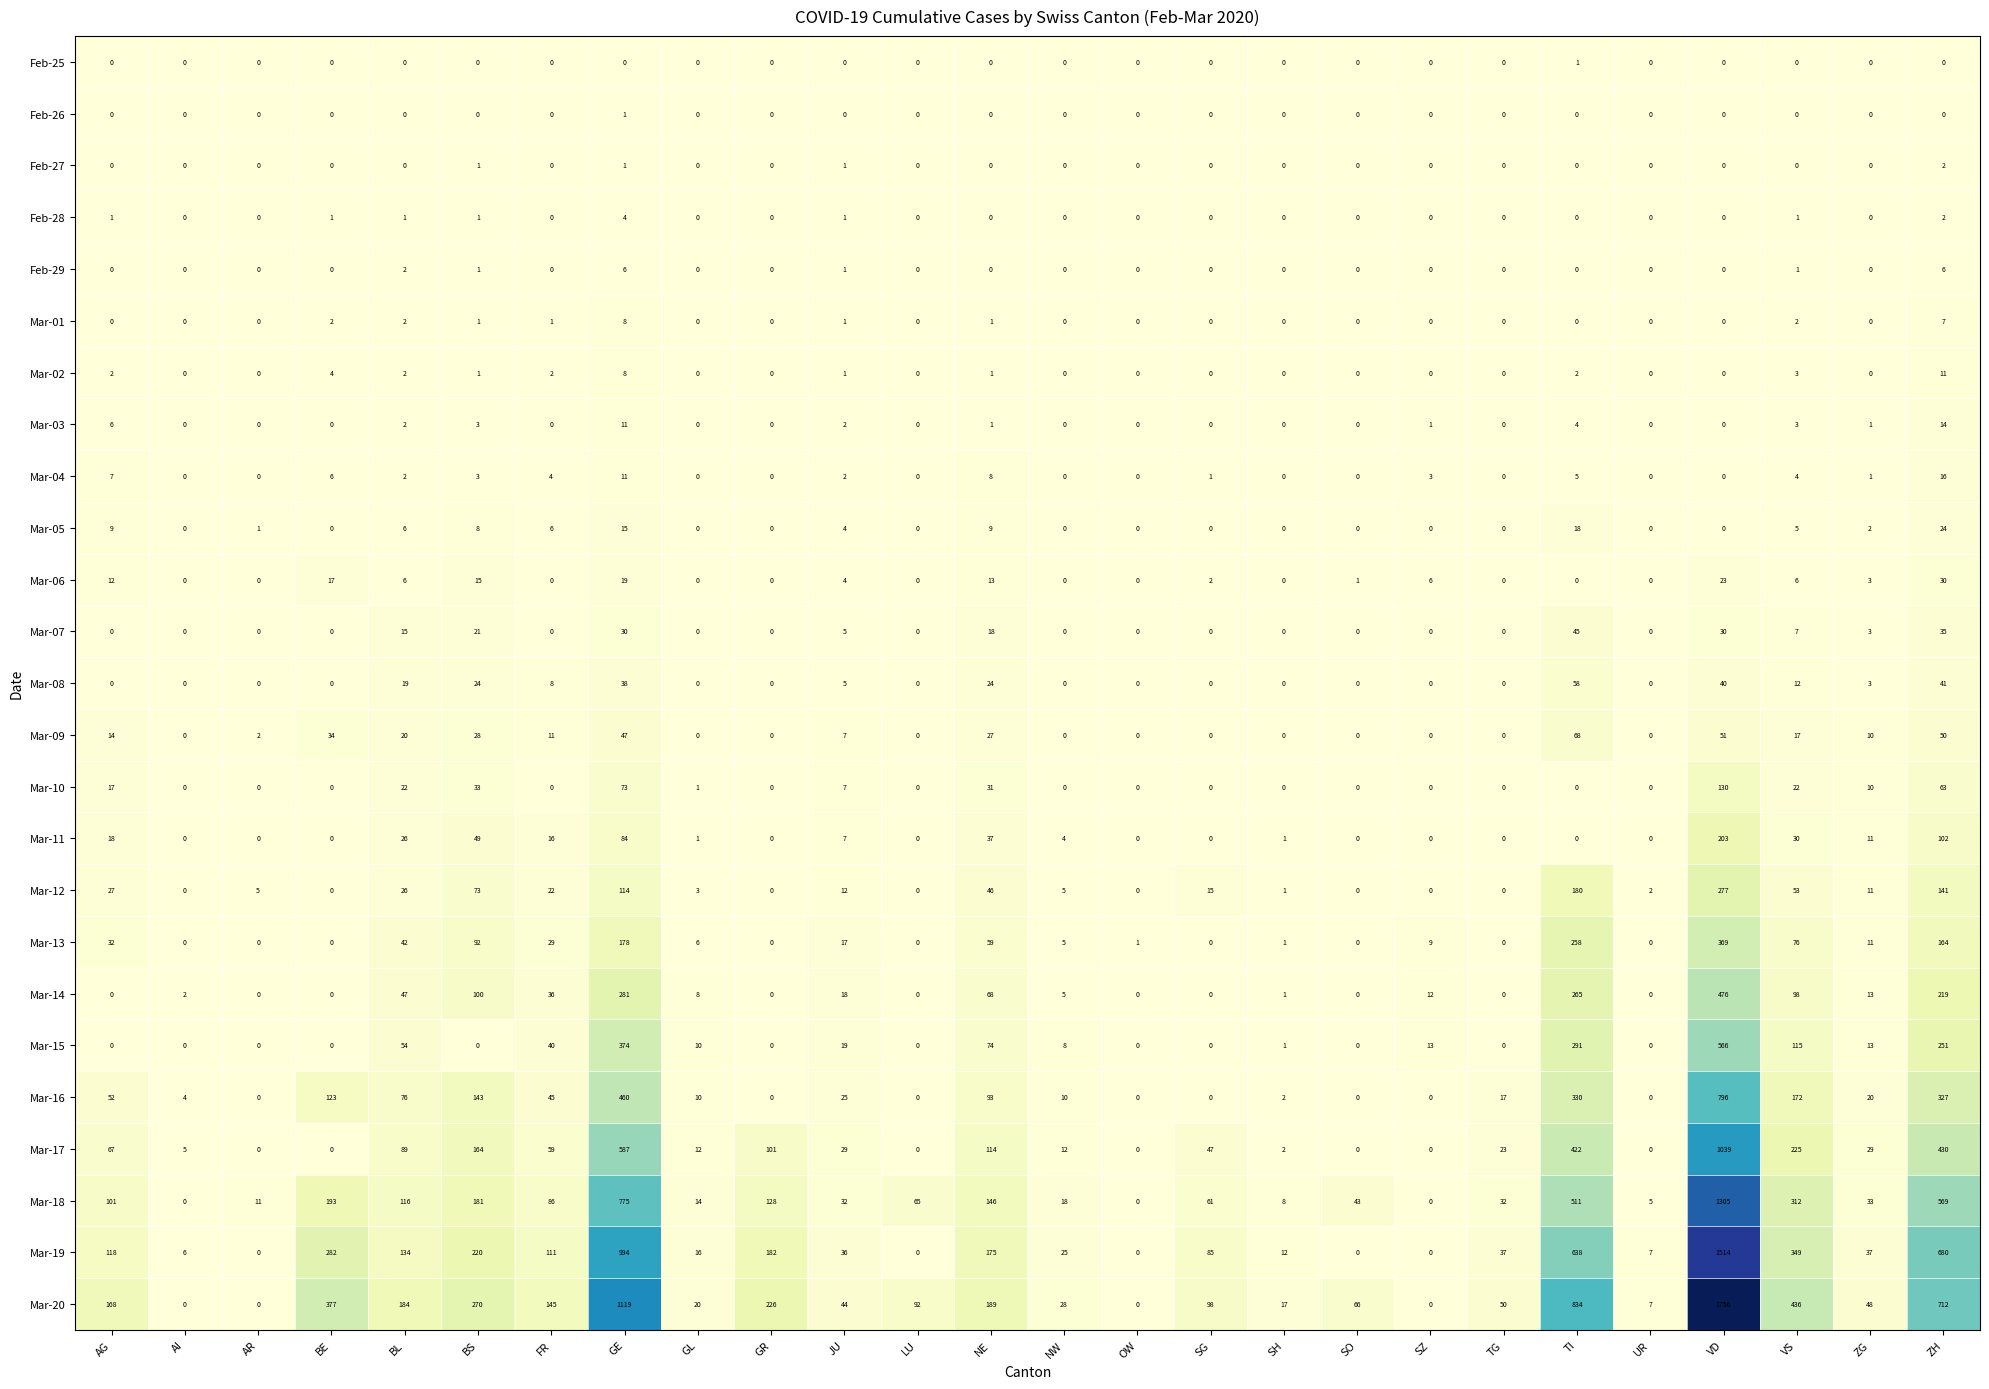

The Mar-13 series shows 9 at SZ. True or false?

True